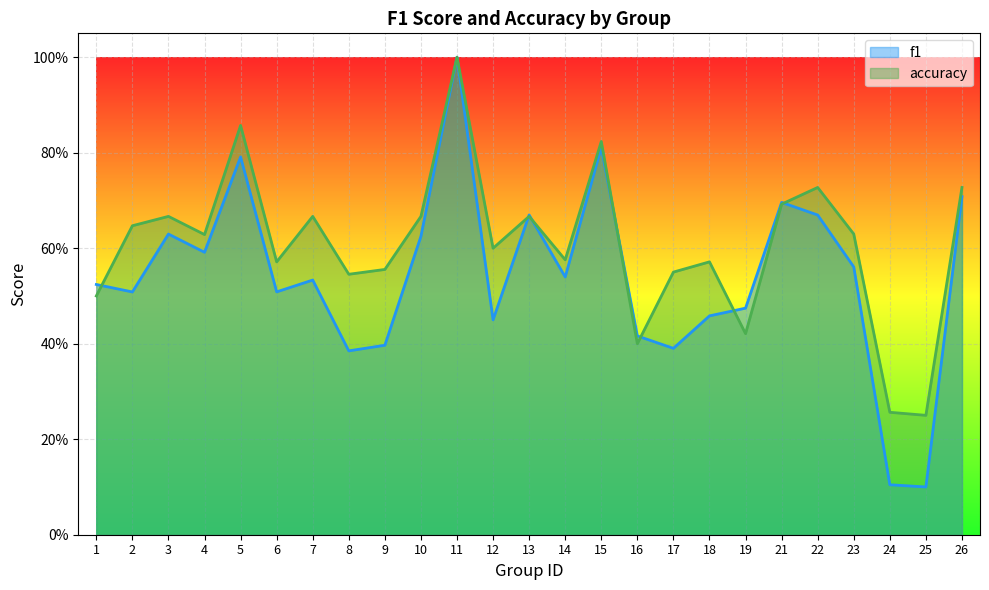

What is the sum of all accuracy values?

15.2